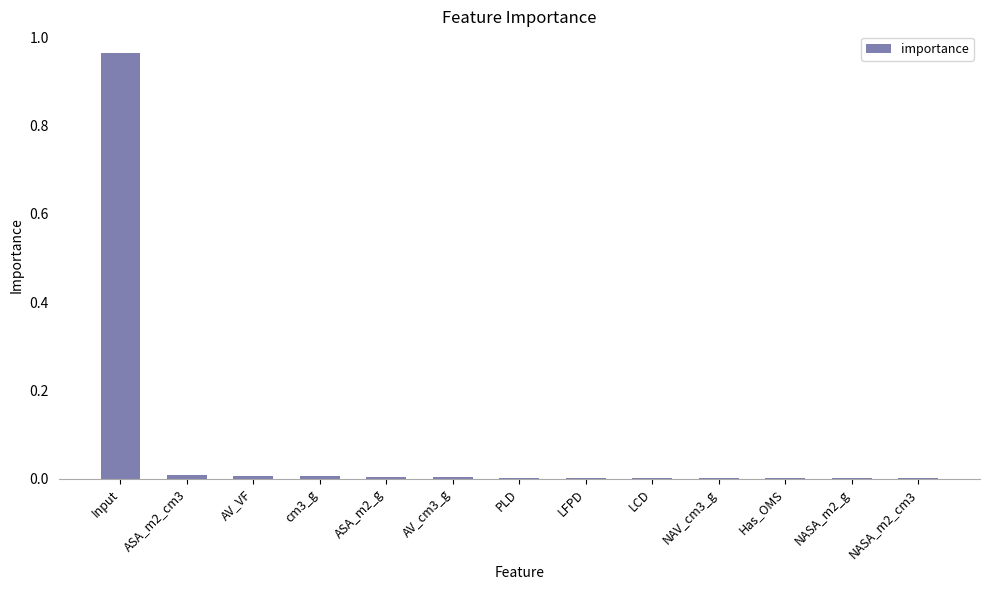

Is it true that the value at NASA_m2_g is 0.0?

True